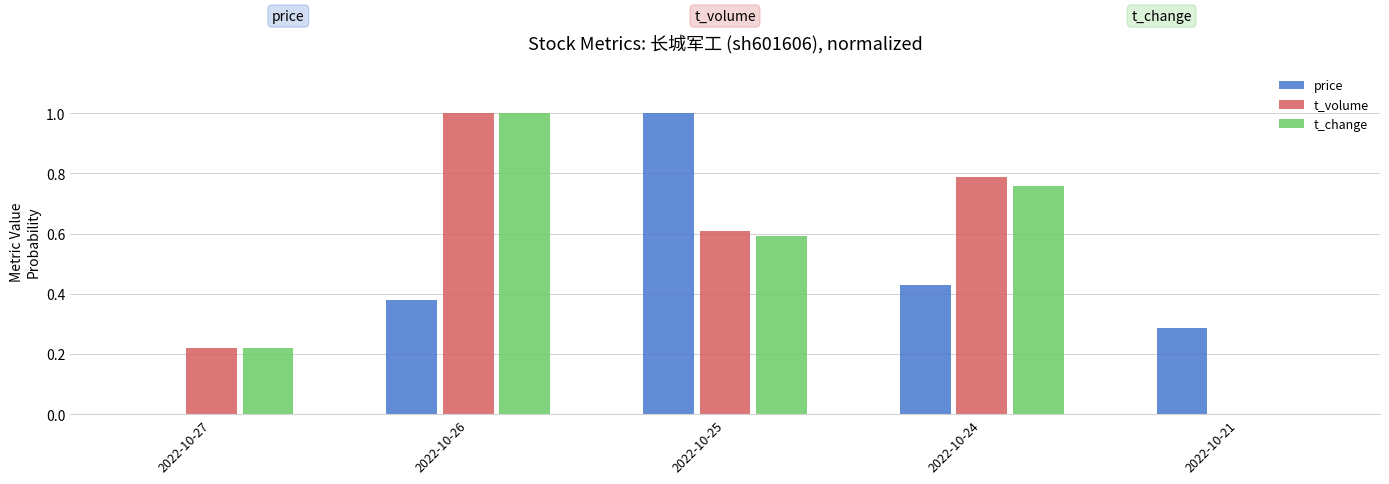

The t_volume series shows -0.4 at 2022-10-21. True or false?

False